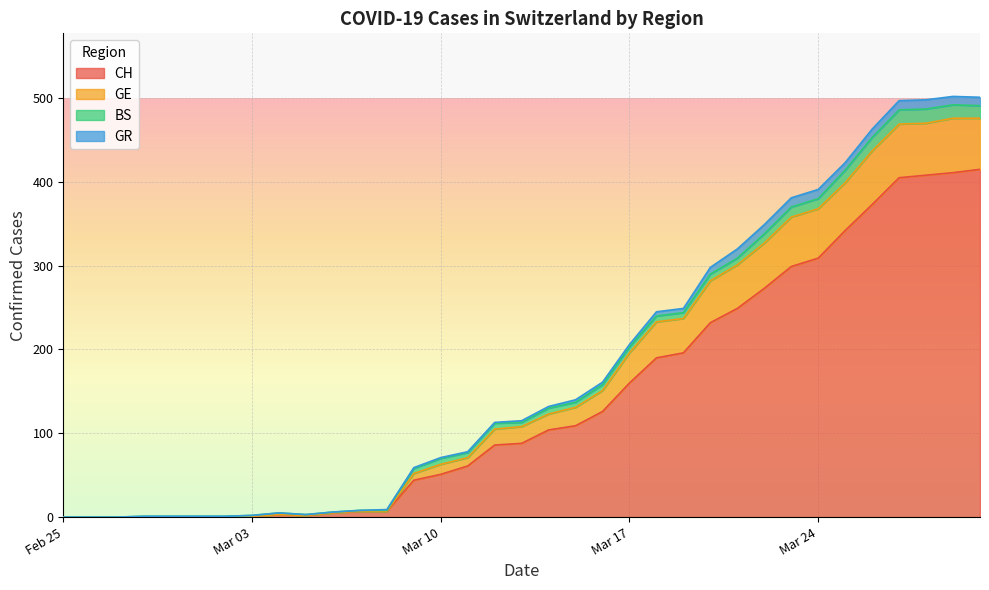

True or false: GE and CH cross at least once.

False